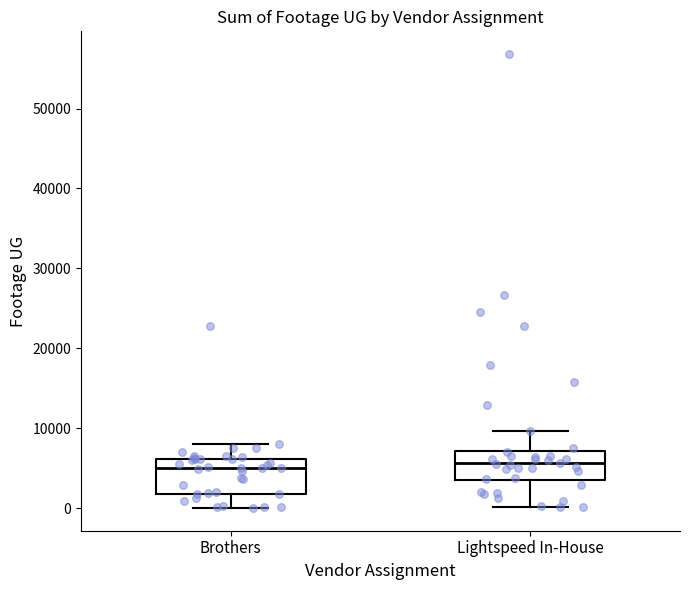

Reading left to right, read every box against the y-axis: the position of its median line, the range the box covers, and the ends of its whiskers. The values are not printed on the chart, so give them approximately, as read against the axis.

Brothers: median 5000, box 2000 to 6000, whiskers 0 to 8000
Lightspeed In-House: median 6000, box 3000 to 7000, whiskers 0 to 10000